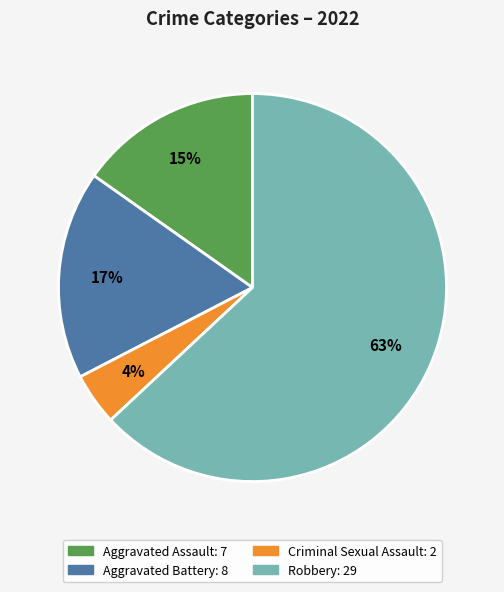

To the nearest percent, what is the average slice percentage?

25%